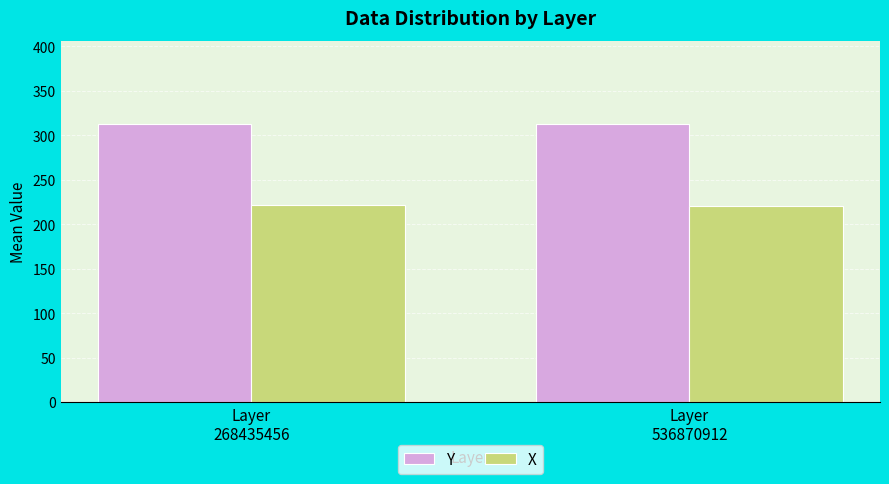

What is the approximate value of X at Layer
268435456?

222.0